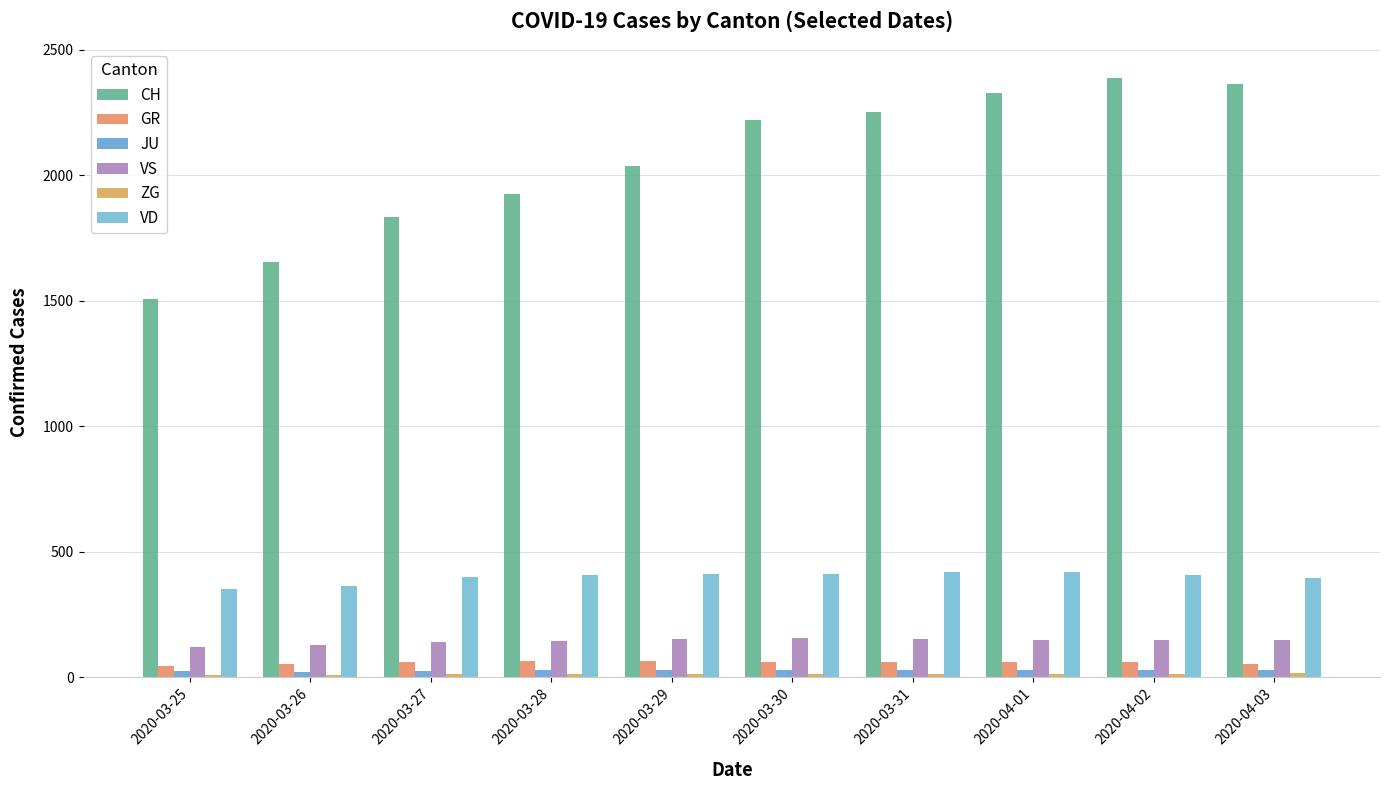

The value of ZG at 2020-03-26 is 6. True or false?

False